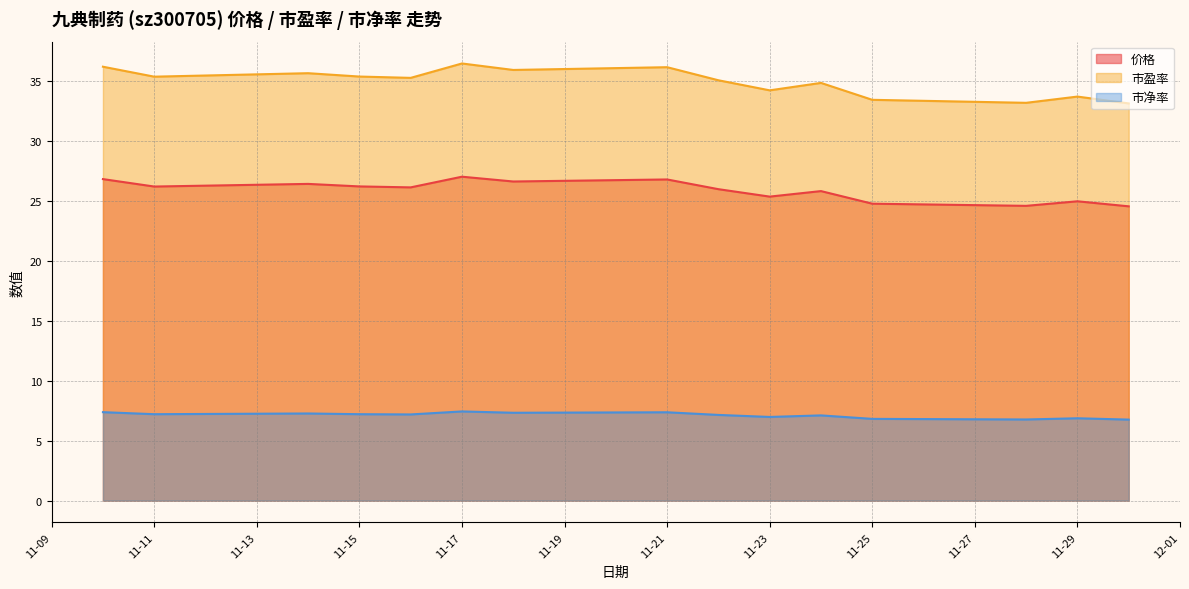

True or false: 价格 has a value of 26.2 at 11-11.

True